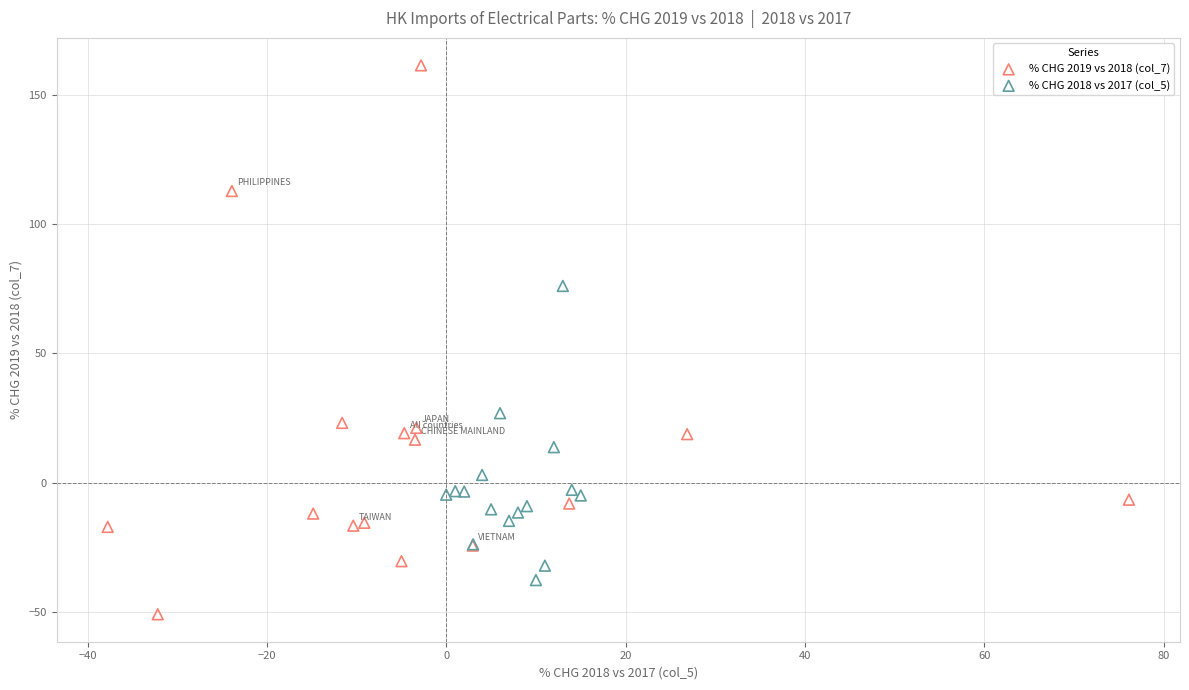

Which series reaches the maximum Y coordinate?

% CHG 2019 vs 2018 (col_7)